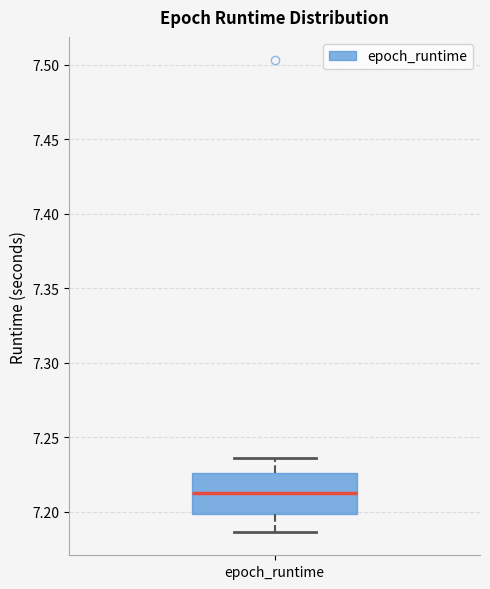

Read this box plot against the y-axis: the position of the median line, the range covered by the box, and the ends of both whiskers. The values are not printed on the chart, so give them approximately, as read against the axis.

median 7.215, box 7.200 to 7.225, whiskers 7.185 to 7.235